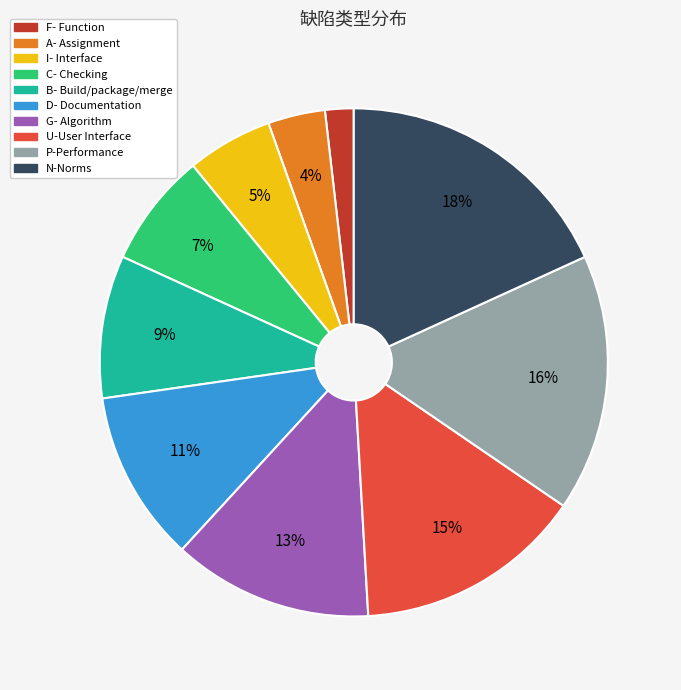

To the nearest percent, what portion does I- Interface represent?

5%